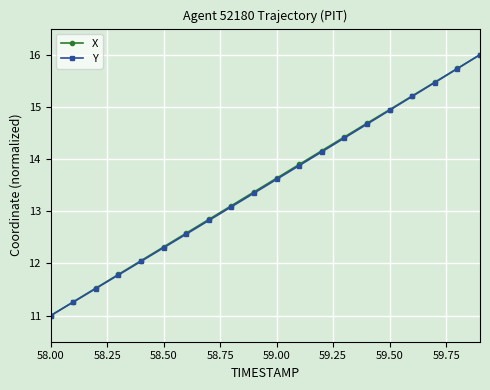

What is the value of the X point at the 4th from the left?

11.8